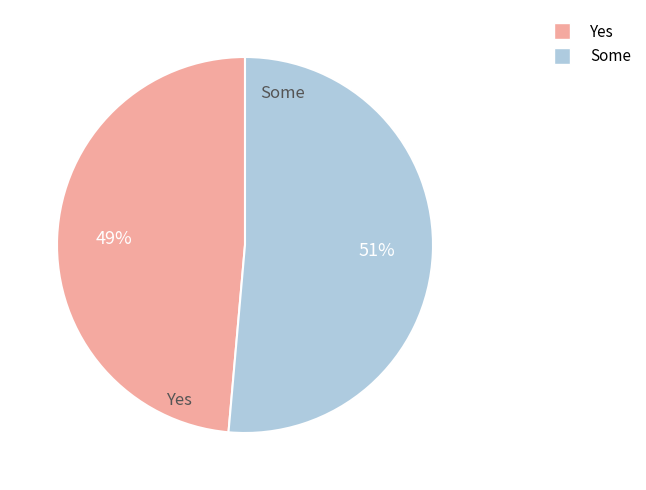

Count the number of slices in the pie.

2